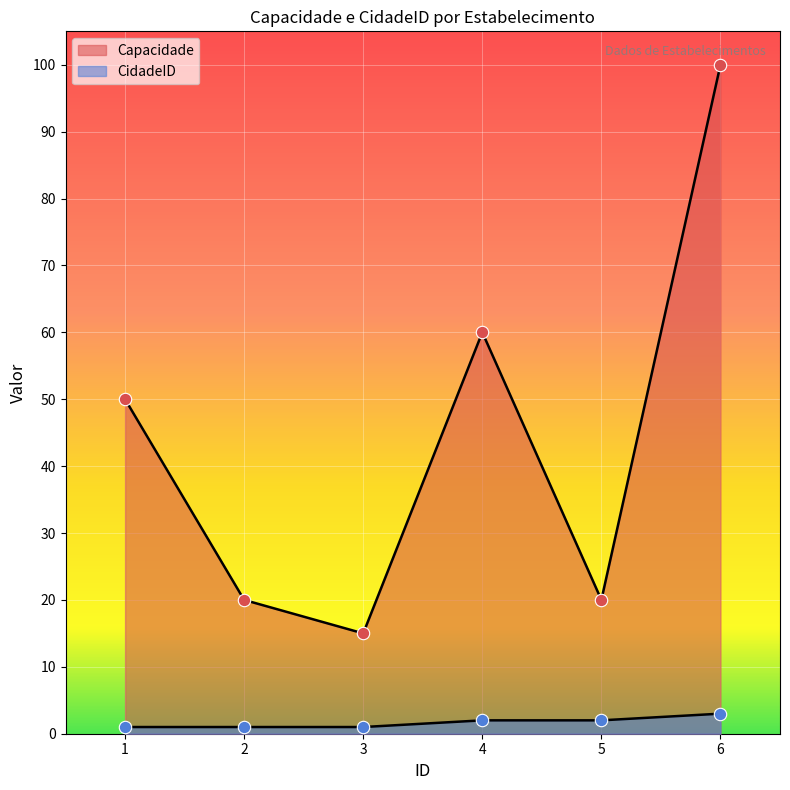

At how many categories does at least one series exceed 58?

2